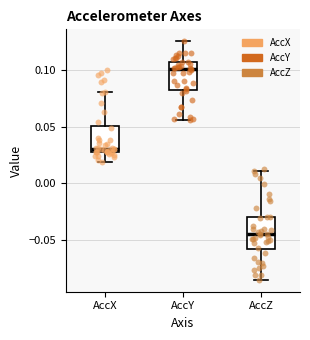

Reading left to right, read every box against the y-axis: the position of its median line, the range the box covers, and the ends of its whiskers. The values are not printed on the chart, so give them approximately, as read against the axis.

AccX: median 0.030, box 0.025 to 0.050, whiskers 0.020 to 0.080
AccY: median 0.100, box 0.085 to 0.105, whiskers 0.055 to 0.125
AccZ: median -0.045, box -0.060 to -0.030, whiskers -0.085 to 0.010